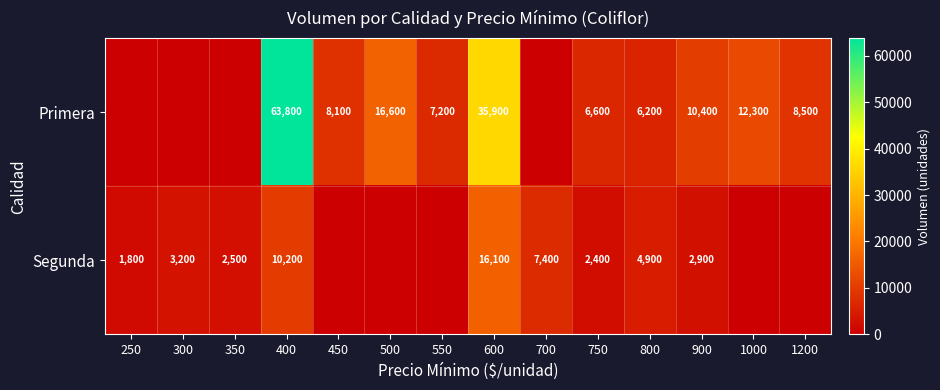

At how many categories does at least one series exceed 61468?

1